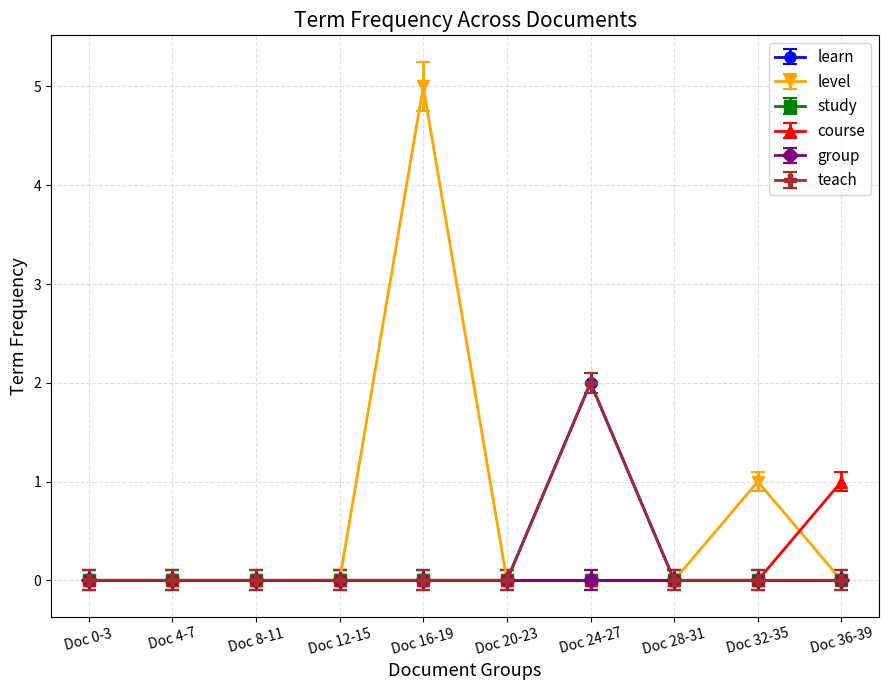

Which series has the largest range (max minus min)?

level